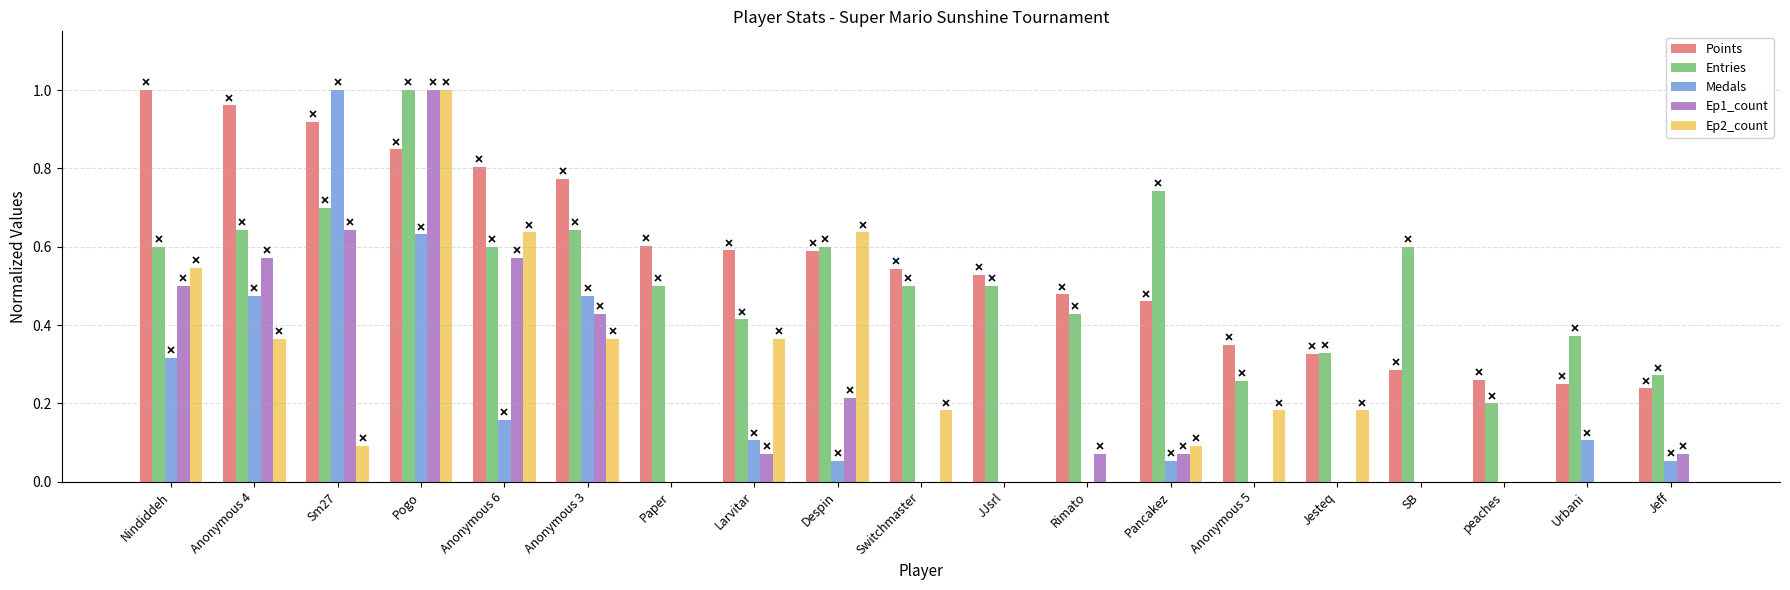

What are all the series names shown in the legend?

Points, Entries, Medals, Ep1_count, Ep2_count